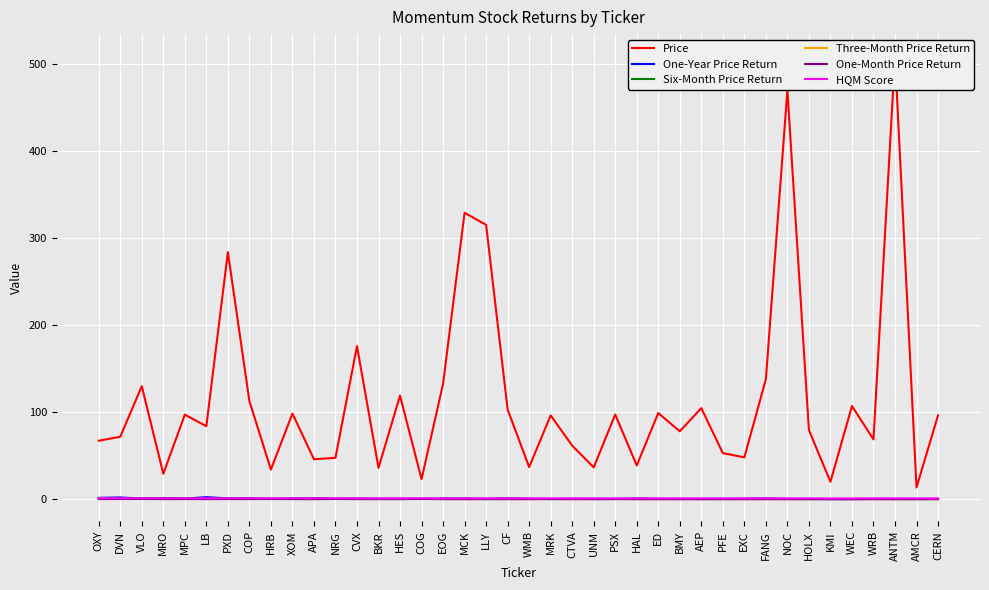

How many categories are shown in the chart?

40